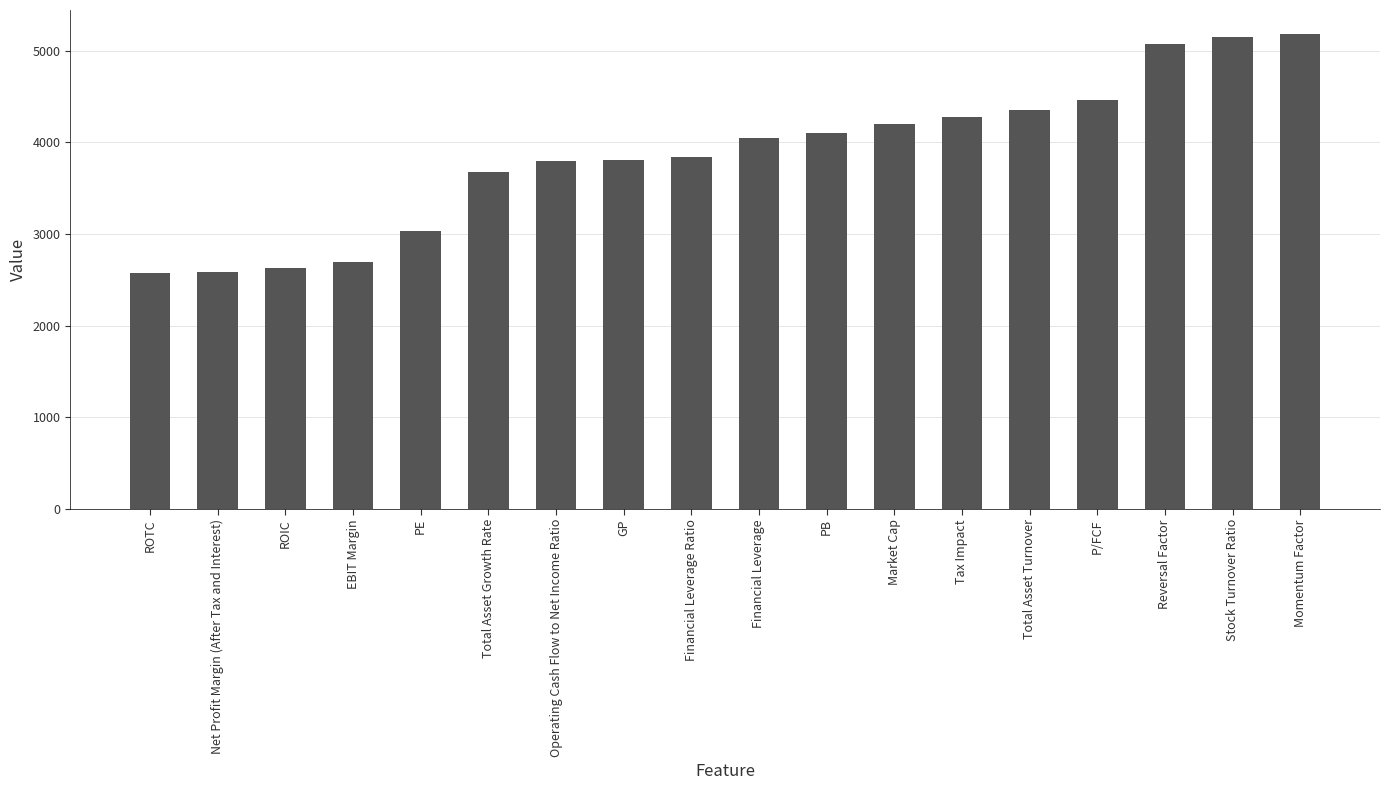

The chart shows a value of 4529 at Net Profit Margin (After Tax and Interest). True or false?

False